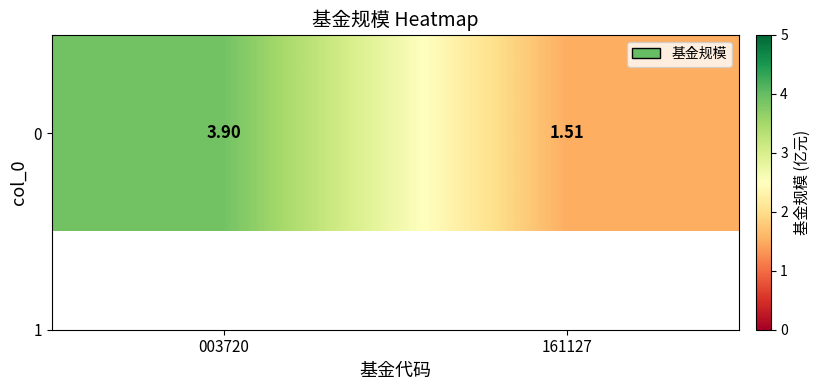

The value at 003720 is 1.2. True or false?

False